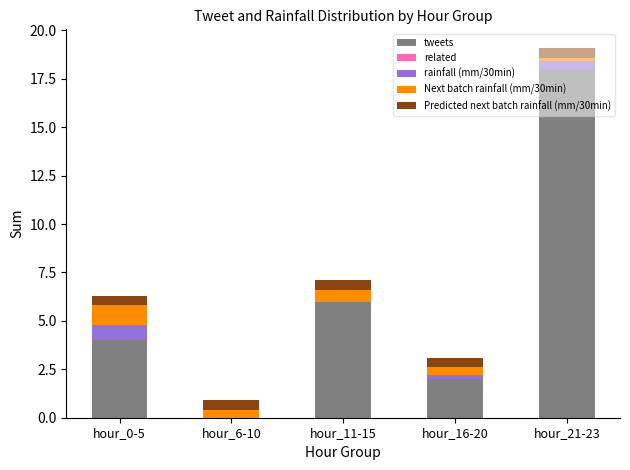

What is the maximum value for tweets?

18.0